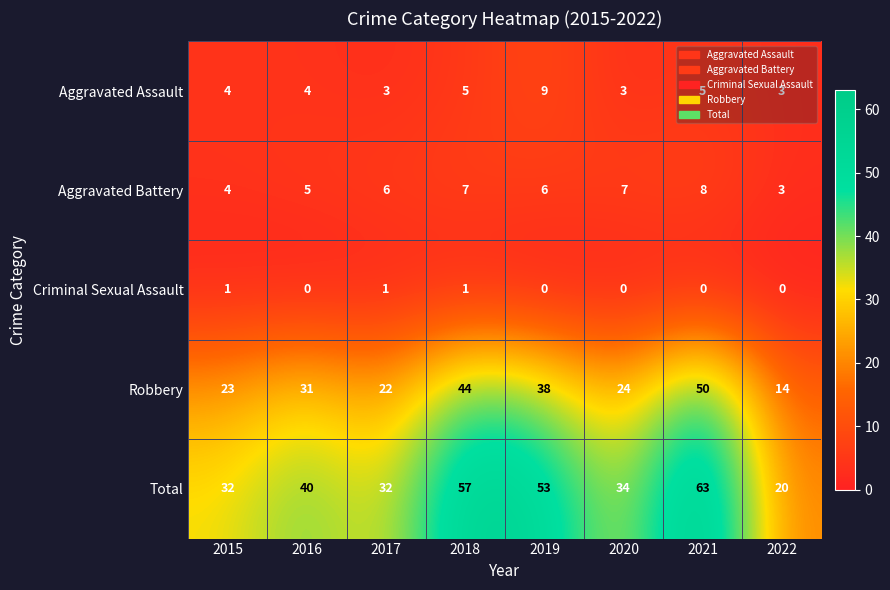

The value of Aggravated Battery at 2015 is 2. True or false?

False